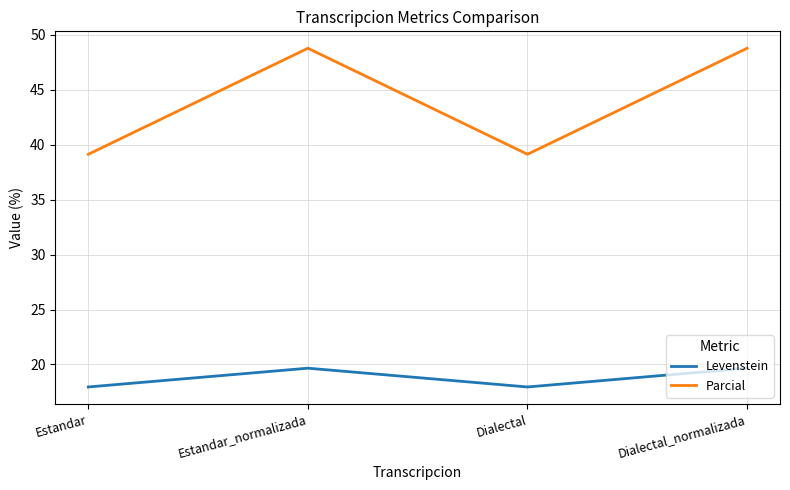

What is the highest value of the Parcial series?

48.8